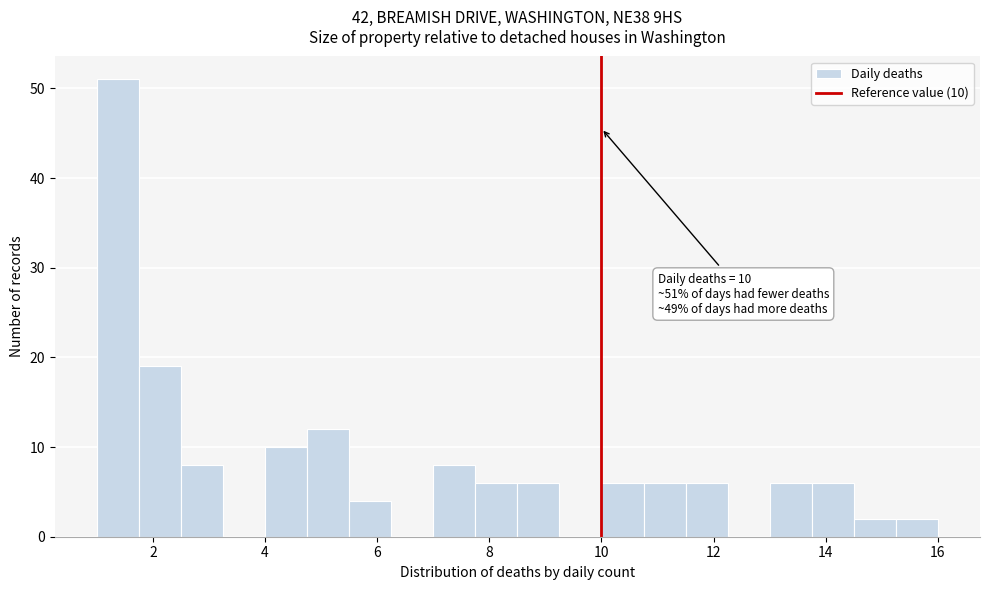

Read against the x-axis, roughly where is the centre of the tallest bar?

1.4